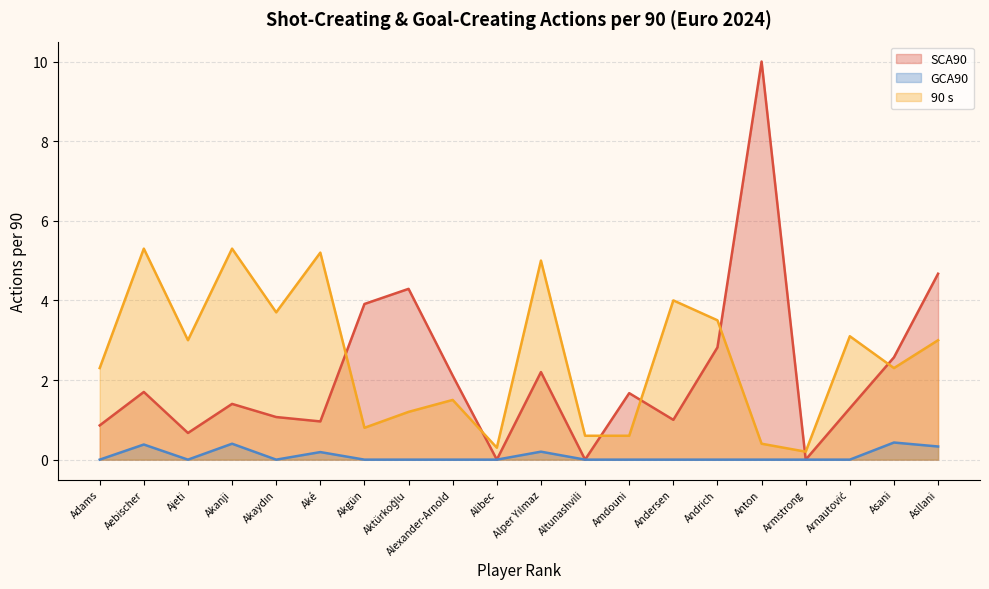

What is the label of the 13th point from the left?

Amdouni